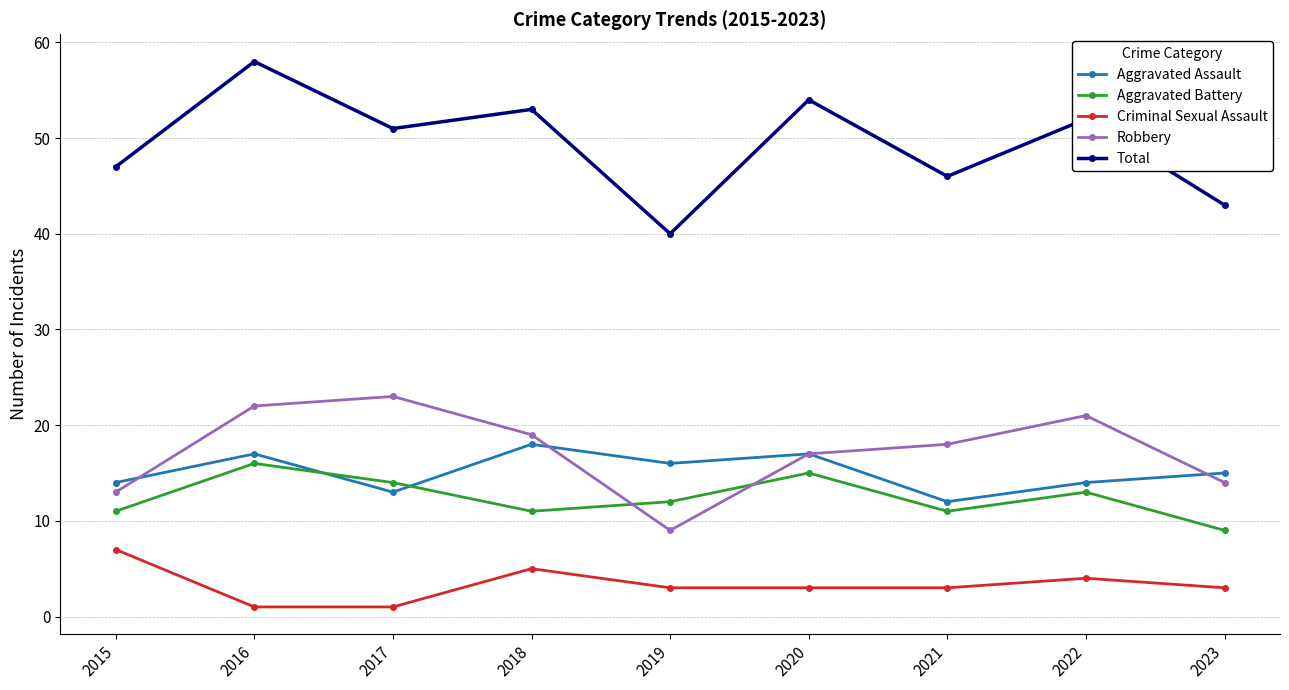

What is the value of the Aggravated Assault point at the 3rd from the left?

13